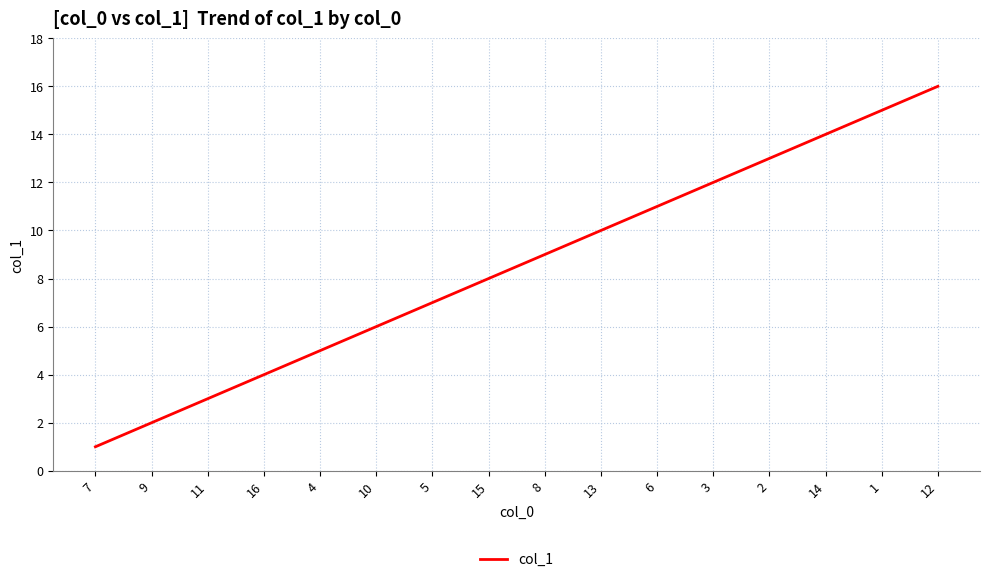

What is the maximum value shown in the chart?

16.0